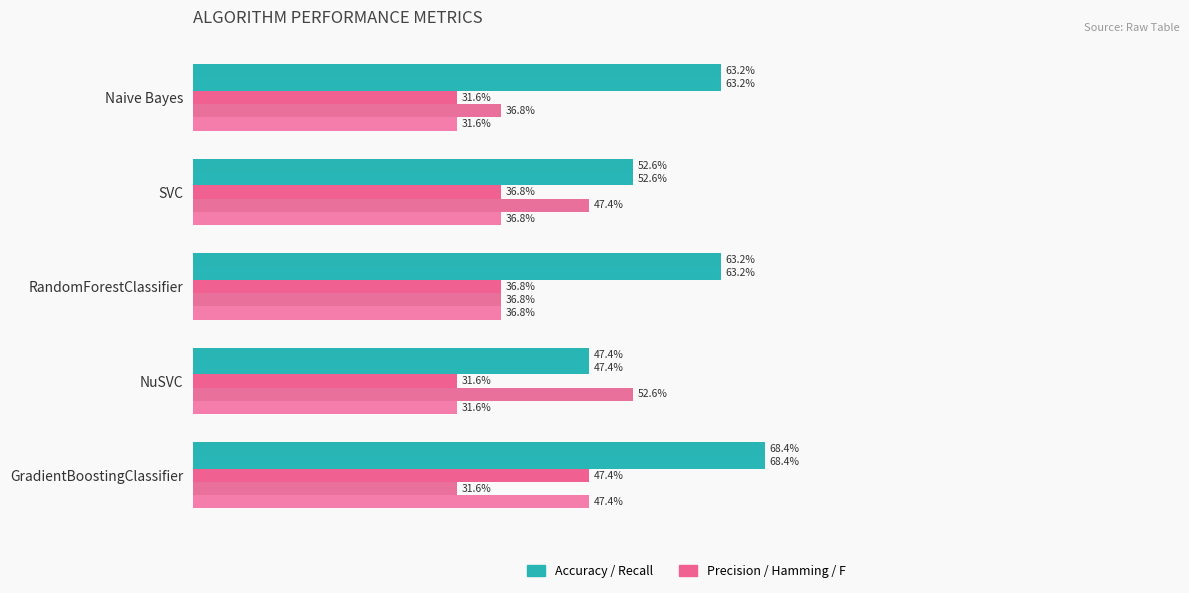

What is the minimum value shown in the chart?

0.3